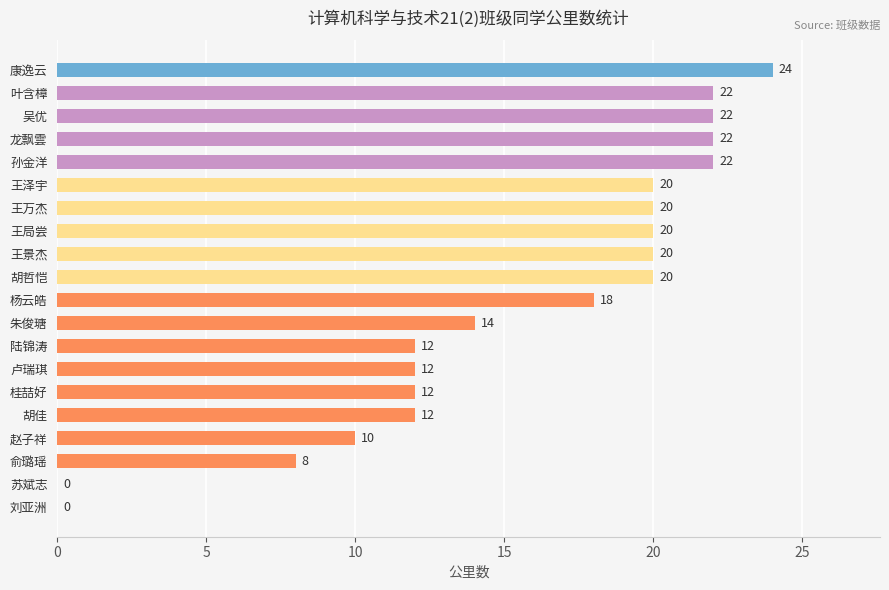

How many categories are shown in the chart?

20